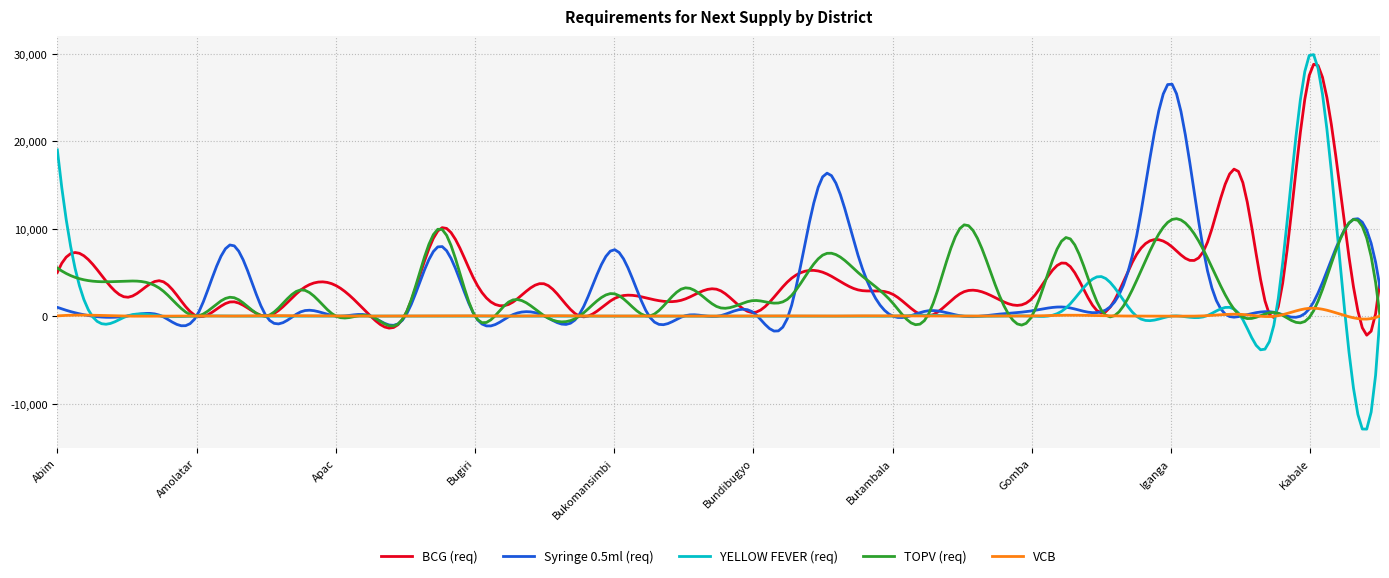

What is the highest value of the YELLOW FEVER (req) series?

29893.5